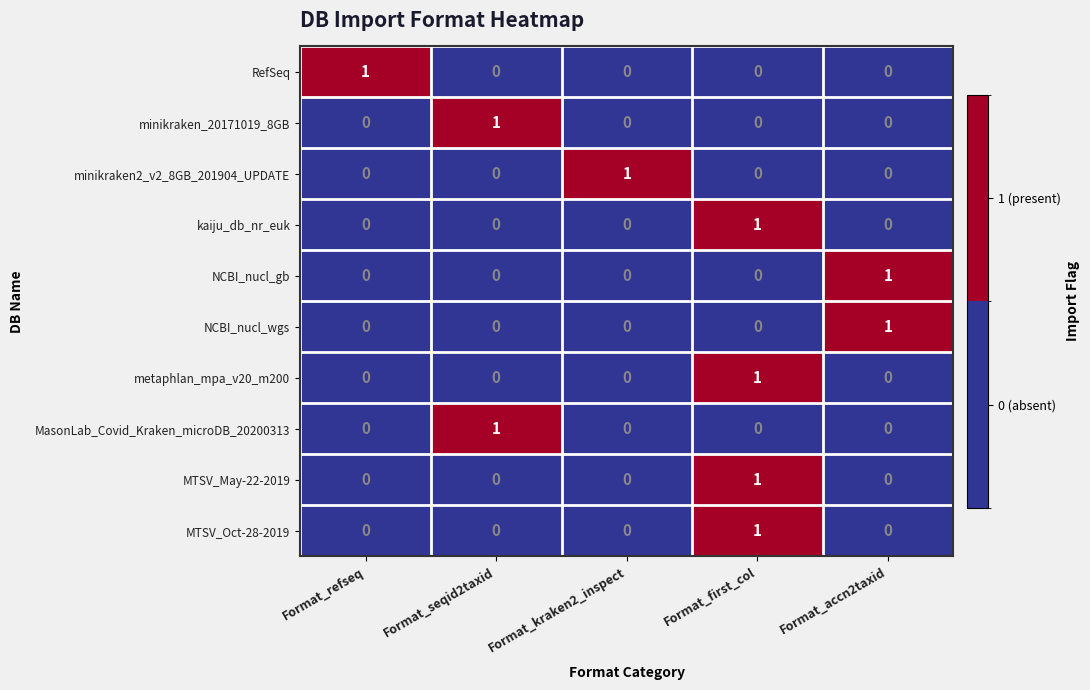

At which category is the sum across all series the highest?

Format_first_col